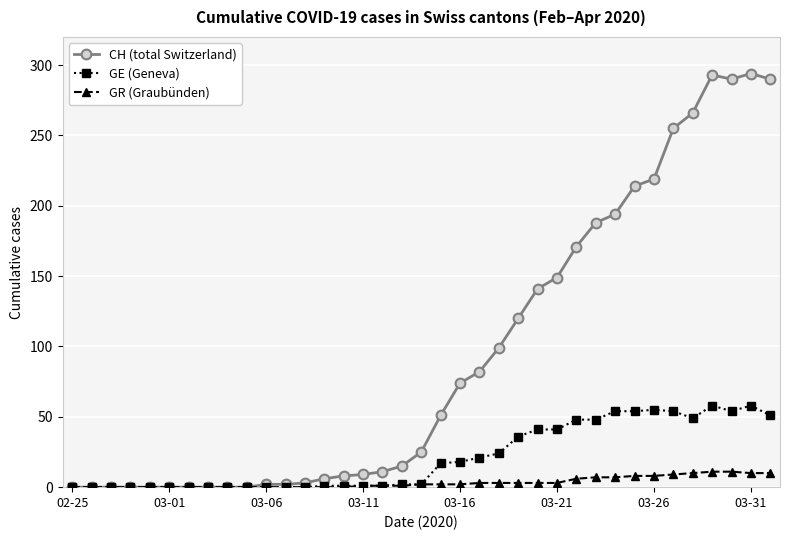

List the series in order of their peak value, highest first.

CH (total Switzerland), GE (Geneva), GR (Graubünden)